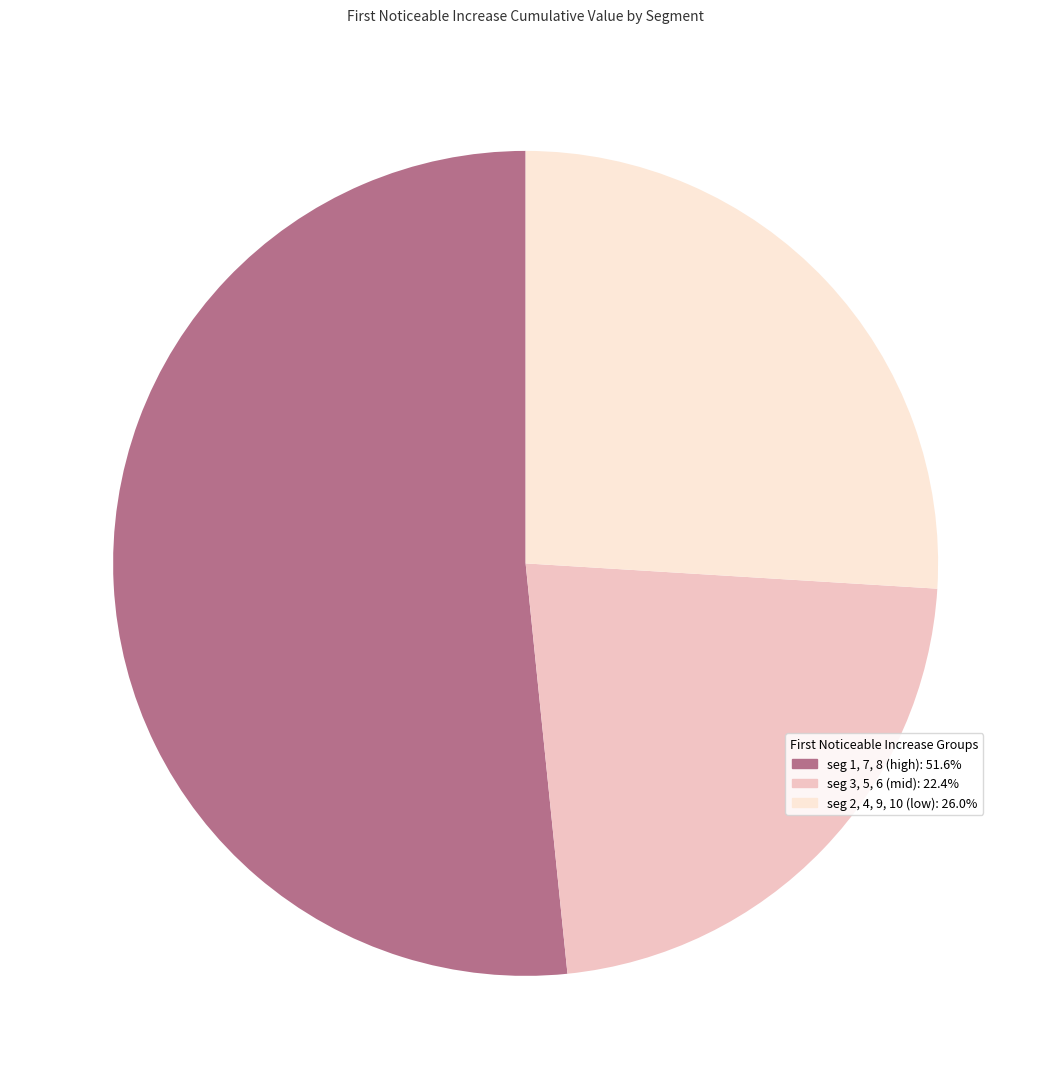

What is the ratio of the value at seg 1, 7, 8 (high): 51.6% to the value at seg 3, 5, 6 (mid): 22.4%?

2.3